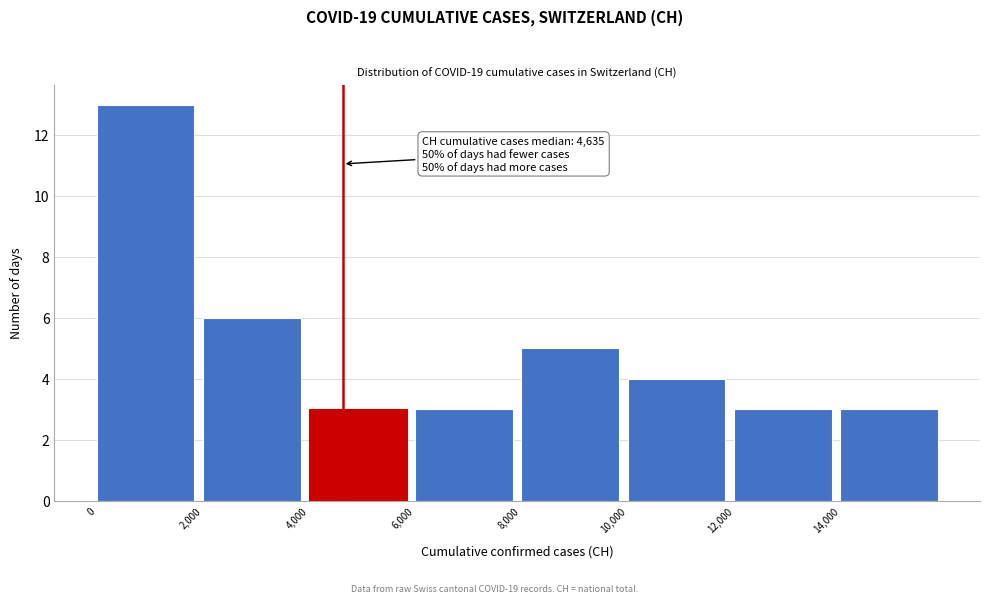

Over which range of the x-axis is the bar tallest?

0 to 2000